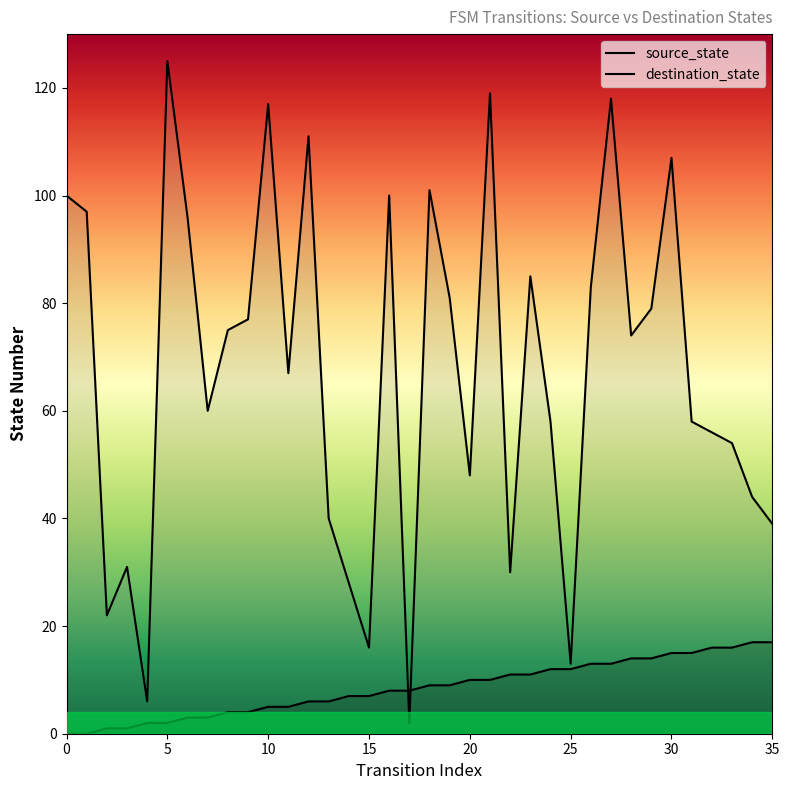

Does the chart display data point markers on the line(s)?

No